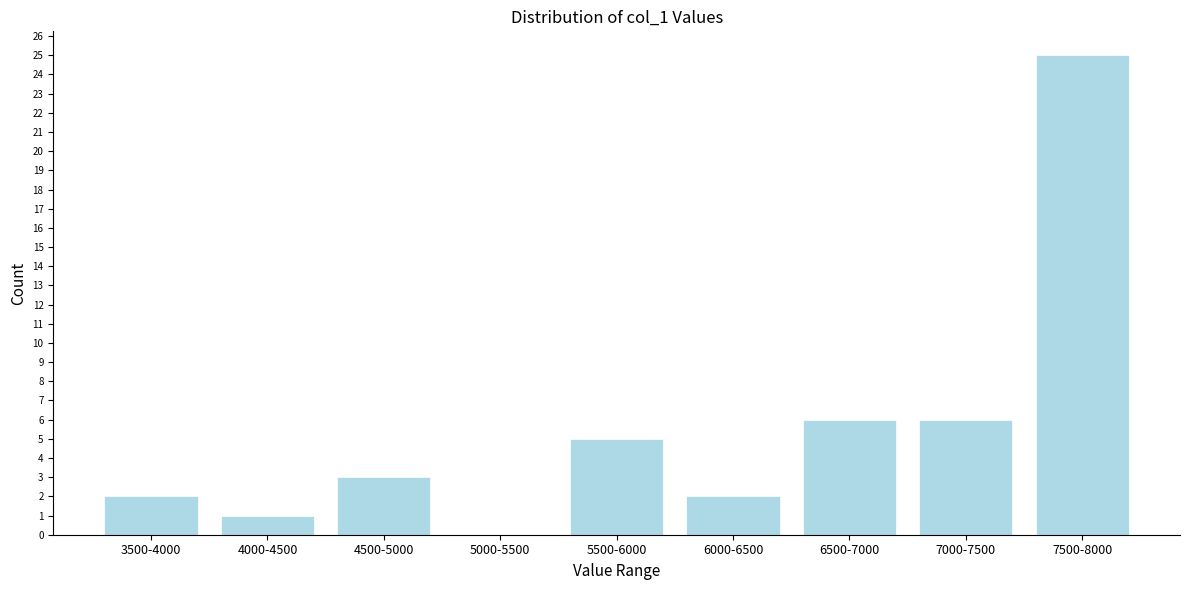

Reading right to left, transcribe all the data shown in this chart.

7500-8000=25	7000-7500=6	6500-7000=6	6000-6500=2	5500-6000=5	5000-5500=0	4500-5000=3	4000-4500=1	3500-4000=2